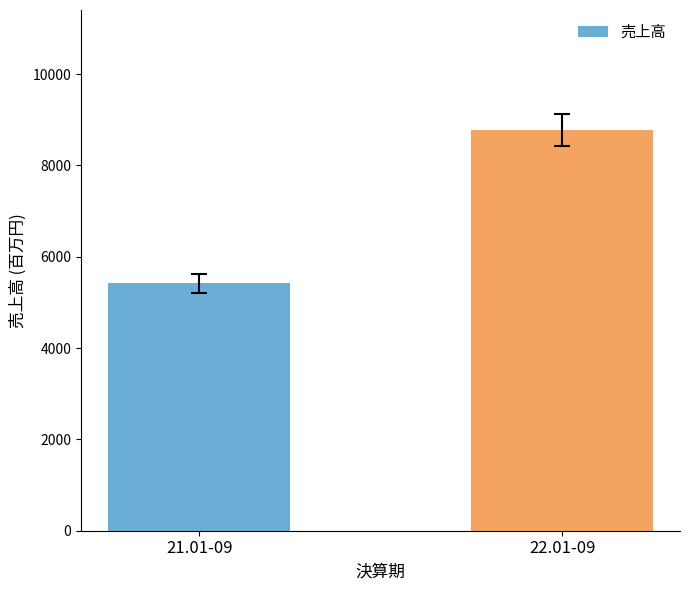

True or false: the data shows 8773 at 22.01-09.

True